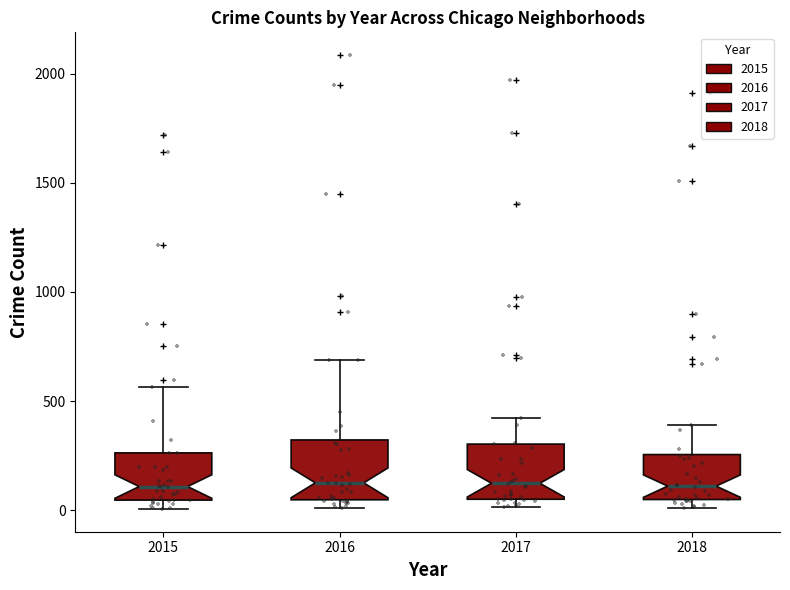

Where is the upper edge of the box at x = 2017 on the y-axis? The values are not printed on the chart, so give them approximately, as read against the axis.

300